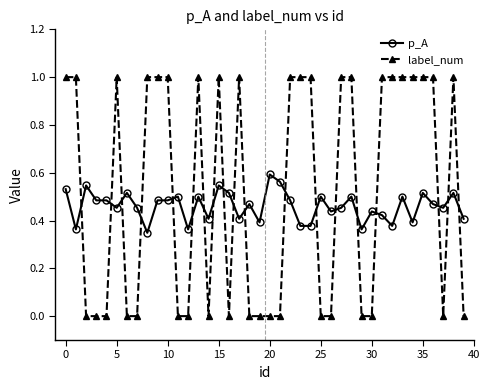

Which series has the largest range (max minus min)?

label_num